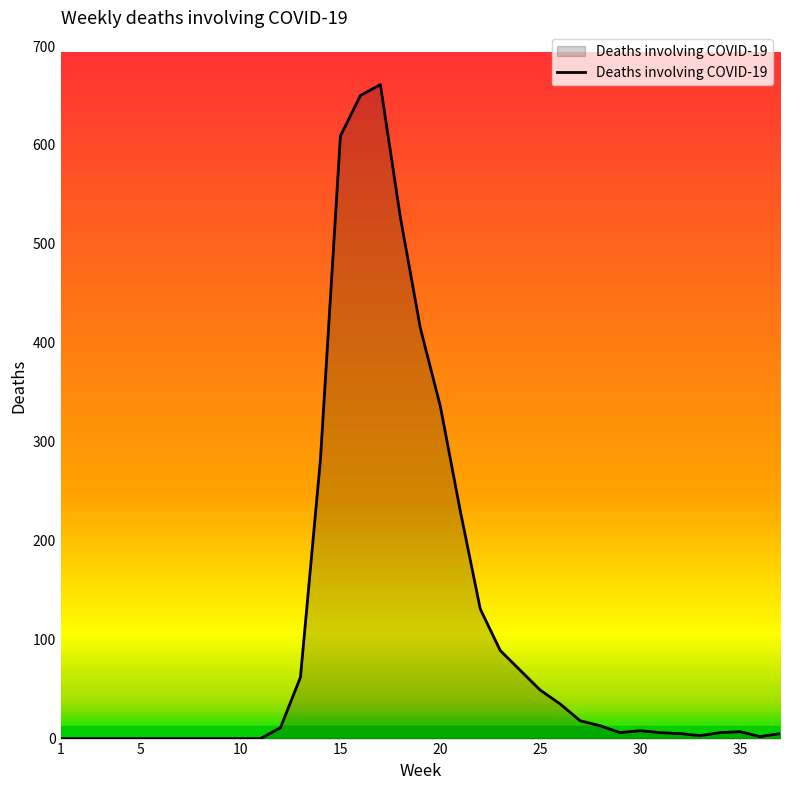

What is the difference between the maximum and minimum values?

661